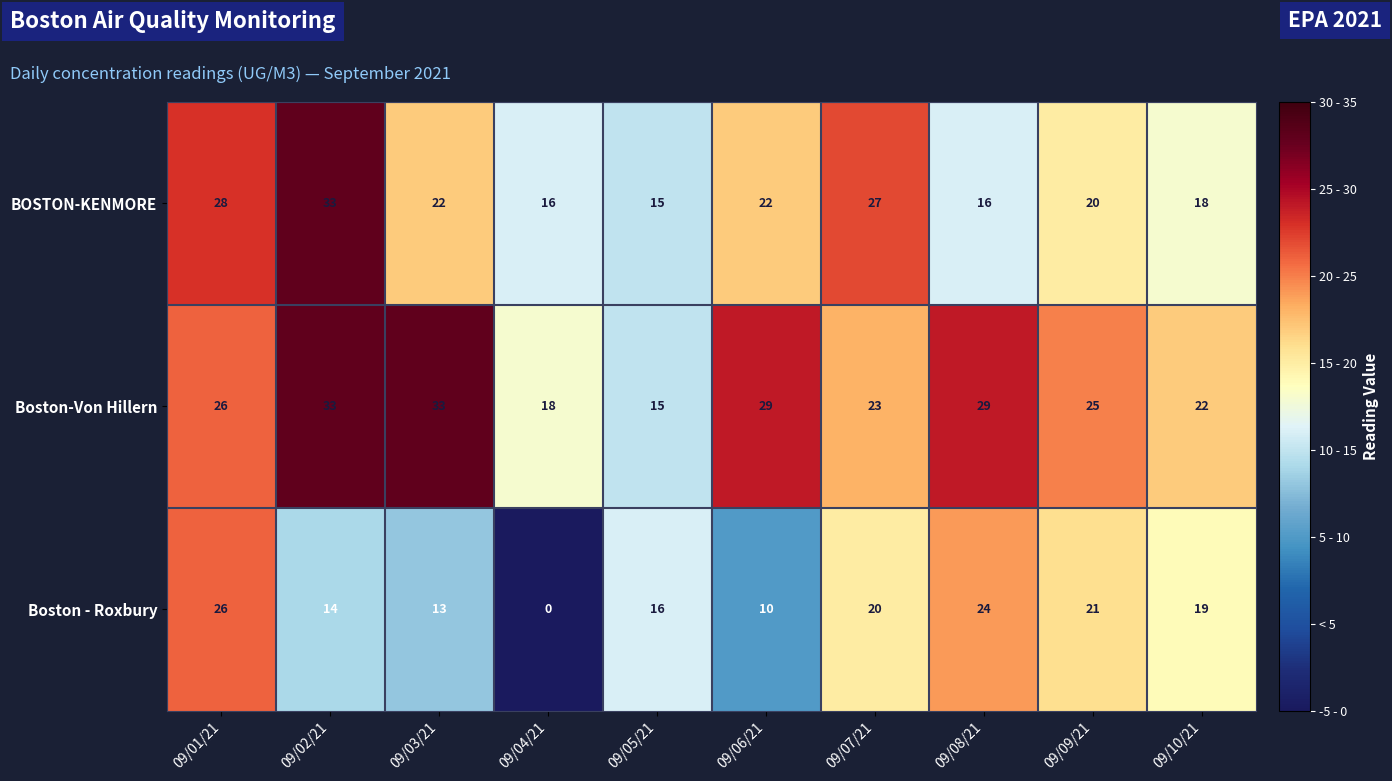

At 09/08/21, list the series in order from largest to smallest.

Boston-Von Hillern, Boston - Roxbury, BOSTON-KENMORE